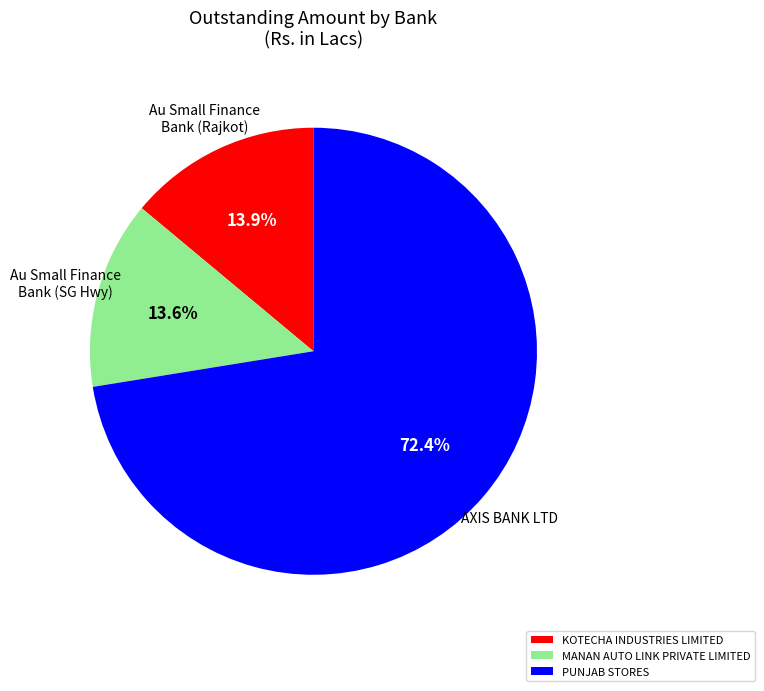

How many slices are in this pie chart?

3